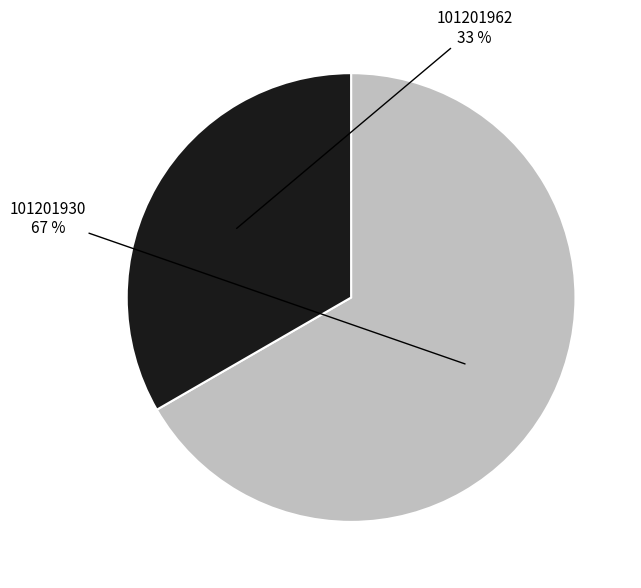

What percentage is the 101201962 slice, to the nearest percent?

33%